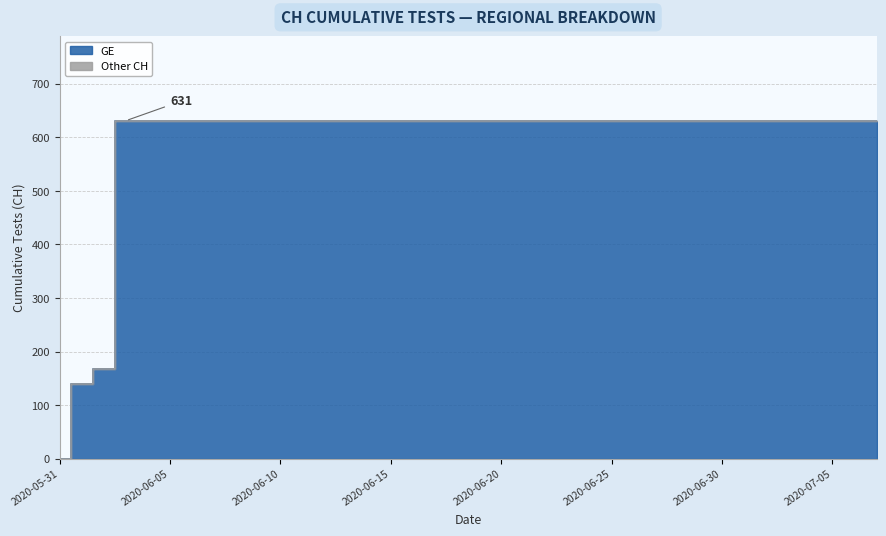

How many lines are shown in the chart?

1